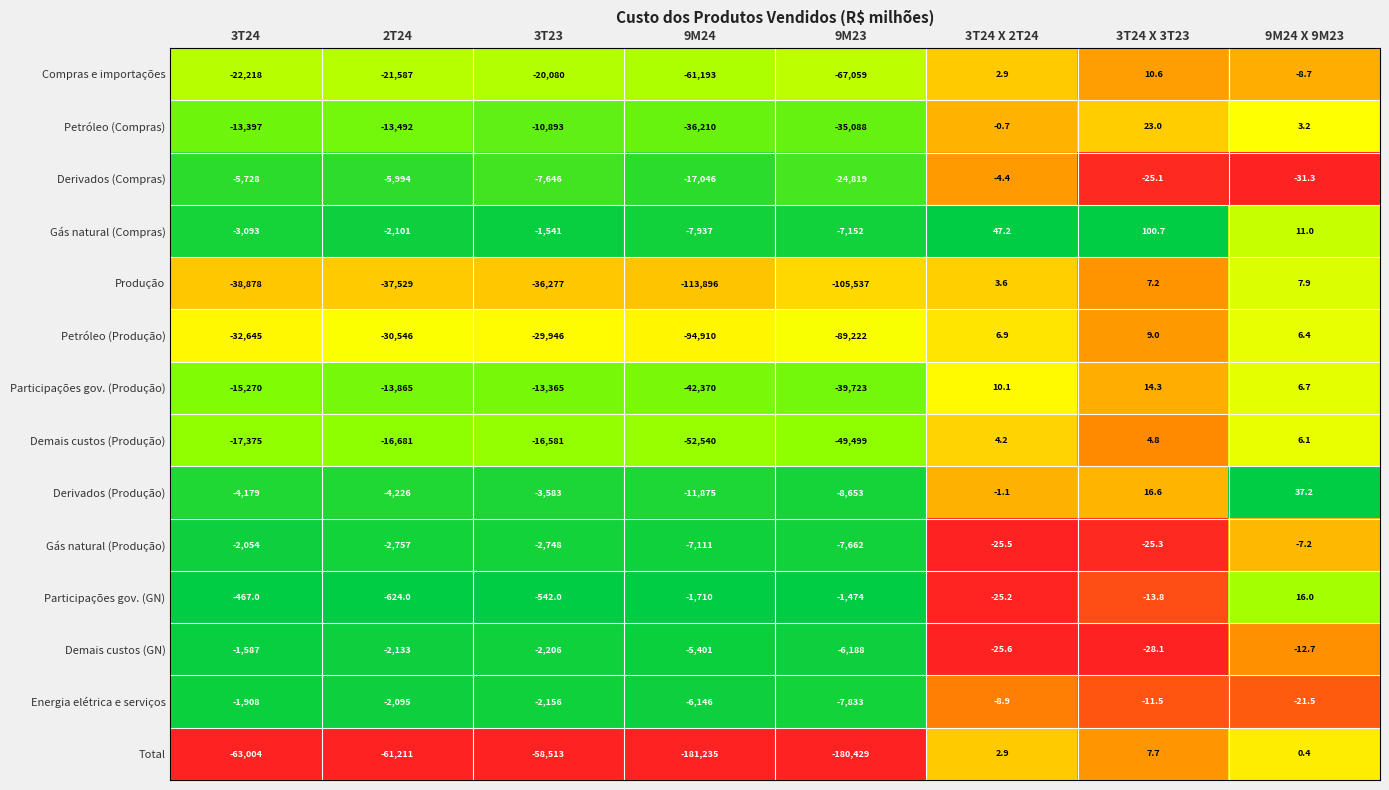

What is the difference between the Energia elétrica e serviços values at 3T24 and 9M24 X 9M23?

1886.5